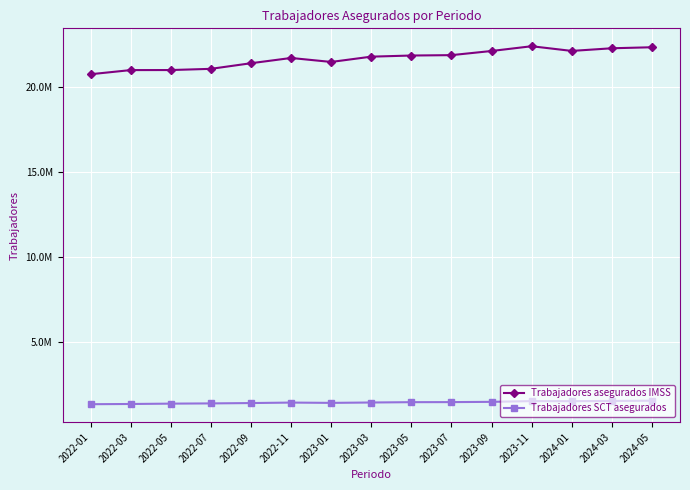

Which label corresponds to the largest value in the chart?

2023-11